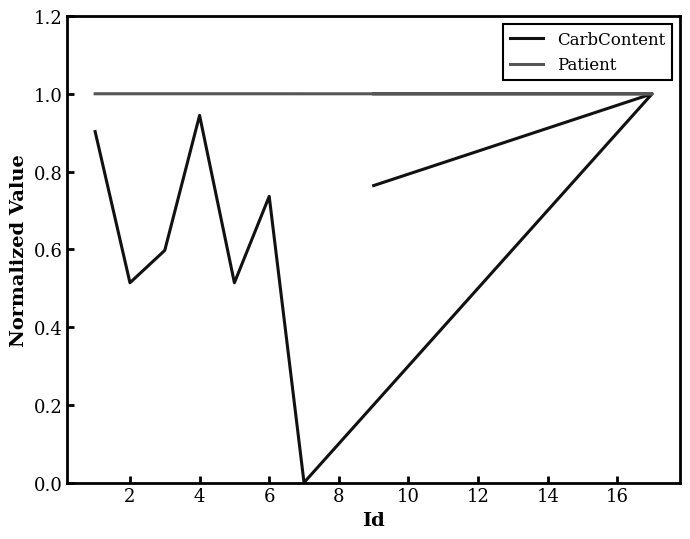

How many intersections are there between CarbContent and Patient?

2